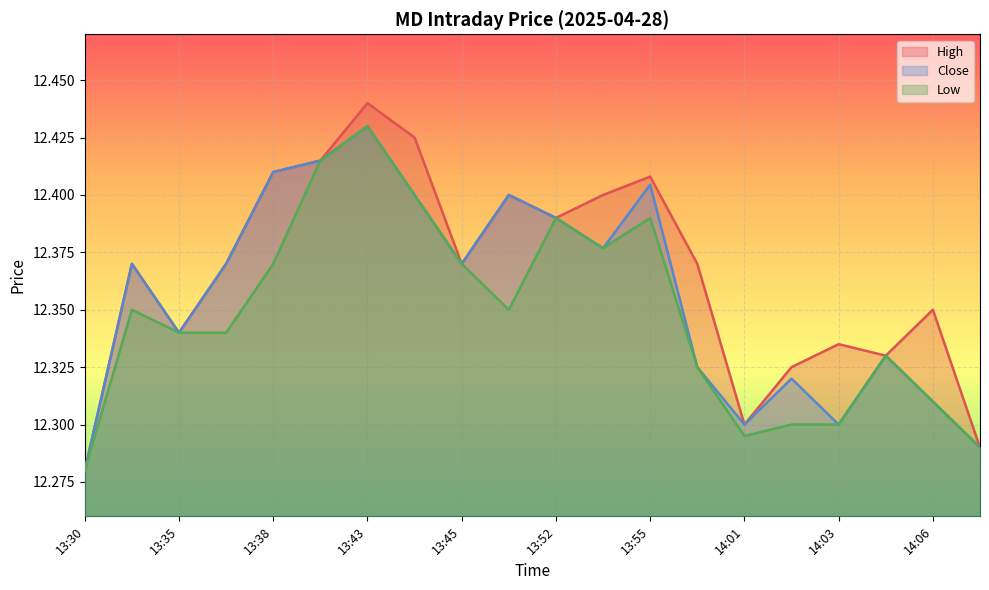

Where is the first local maximum for High?

13:32